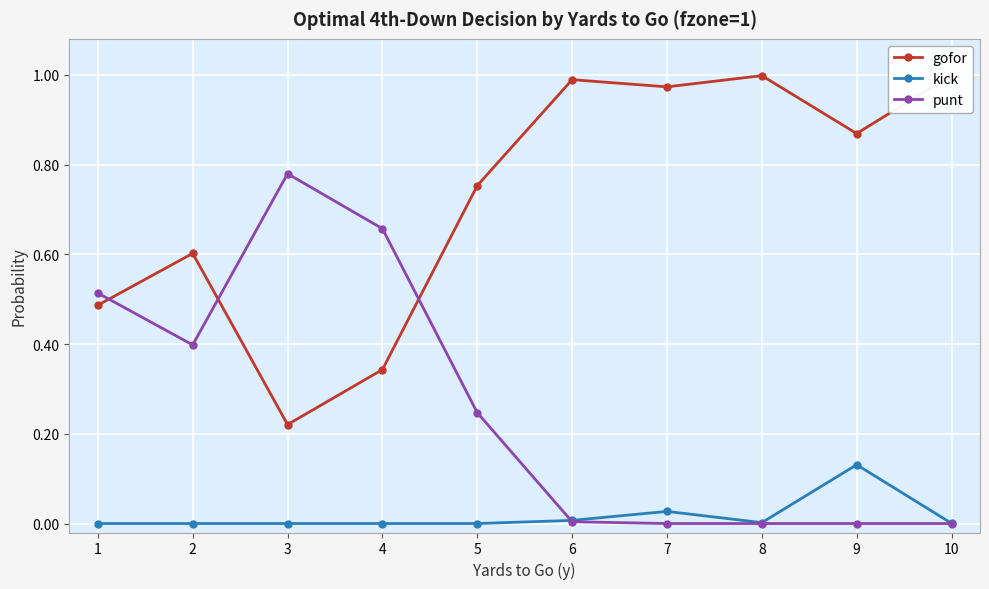

At how many categories does at least one series exceed 0?

10